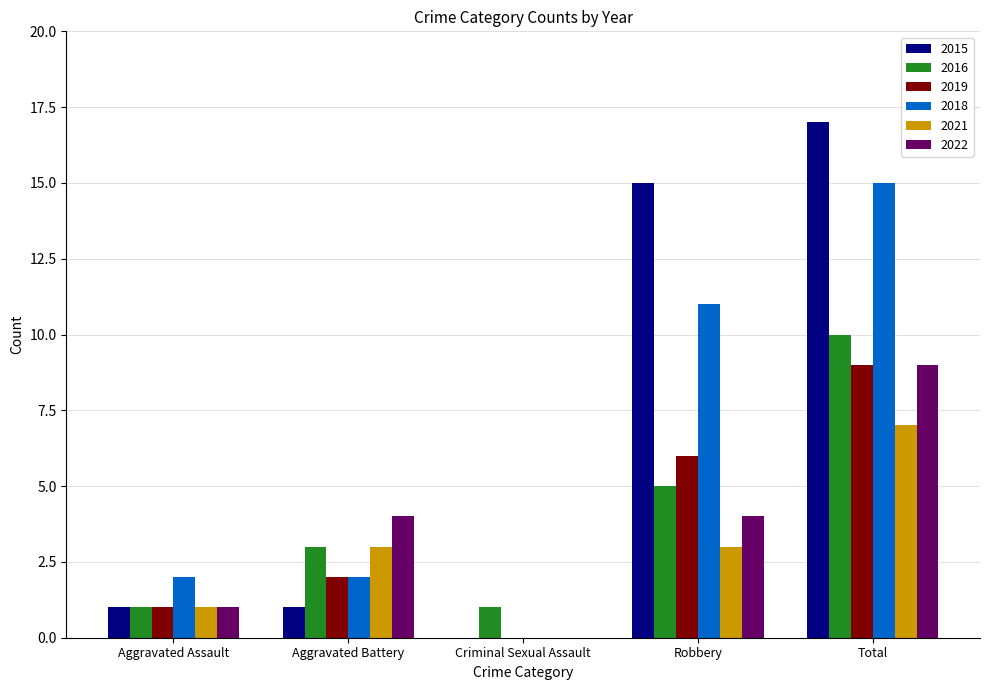

What is the sum of the 2022 values at Total and Aggravated Battery?

13